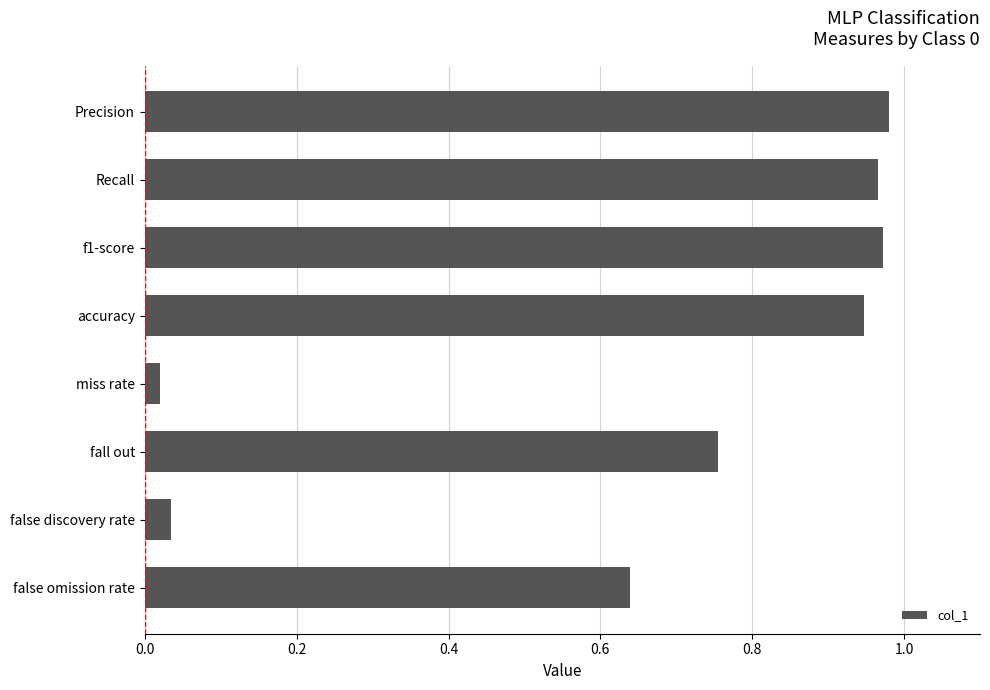

What is the average value?

0.7